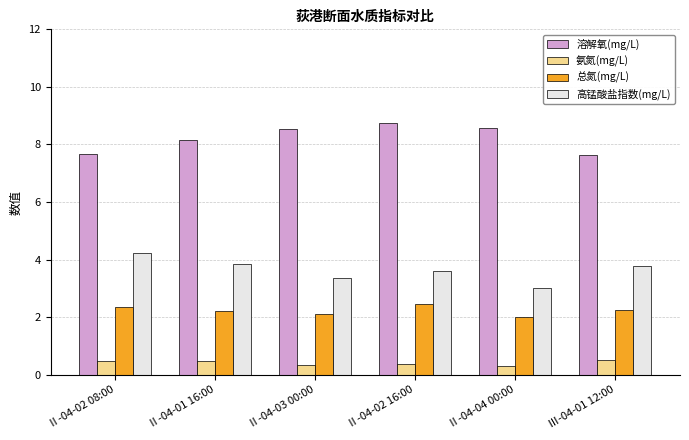

Is it true that 溶解氧(mg/L) equals 4.1 at Ⅱ-04-02 16:00?

False